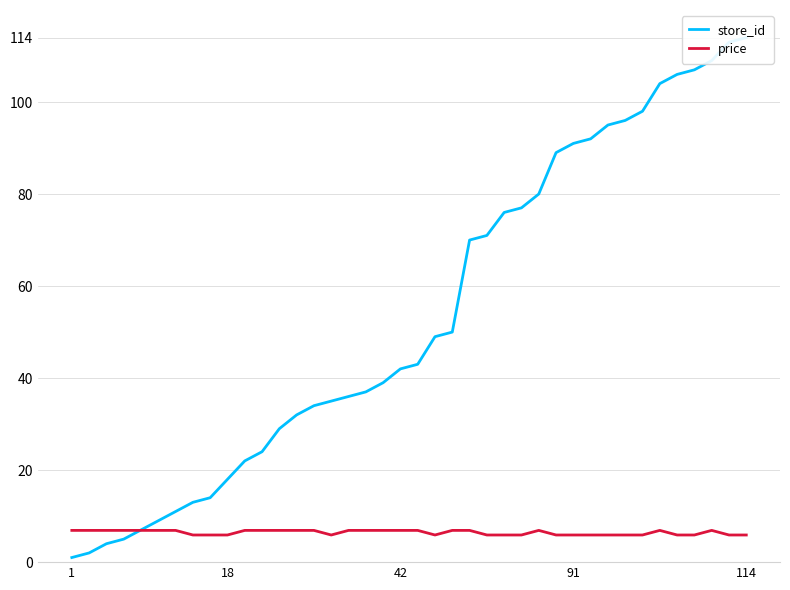

Which series ends up on top after the final intersection of store_id and price?

store_id